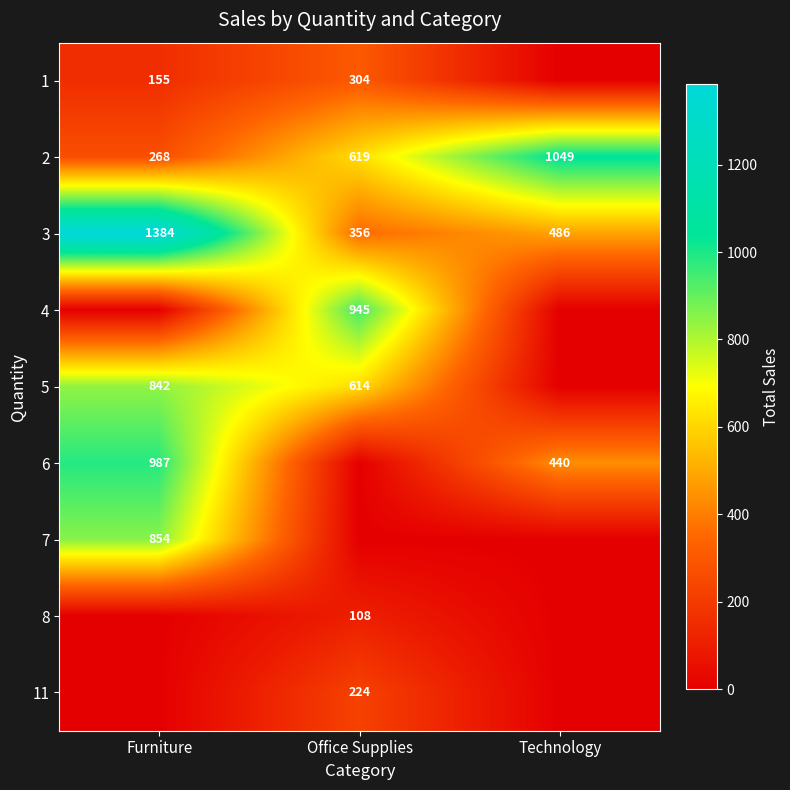

What is the total value across all series at Technology?

1975